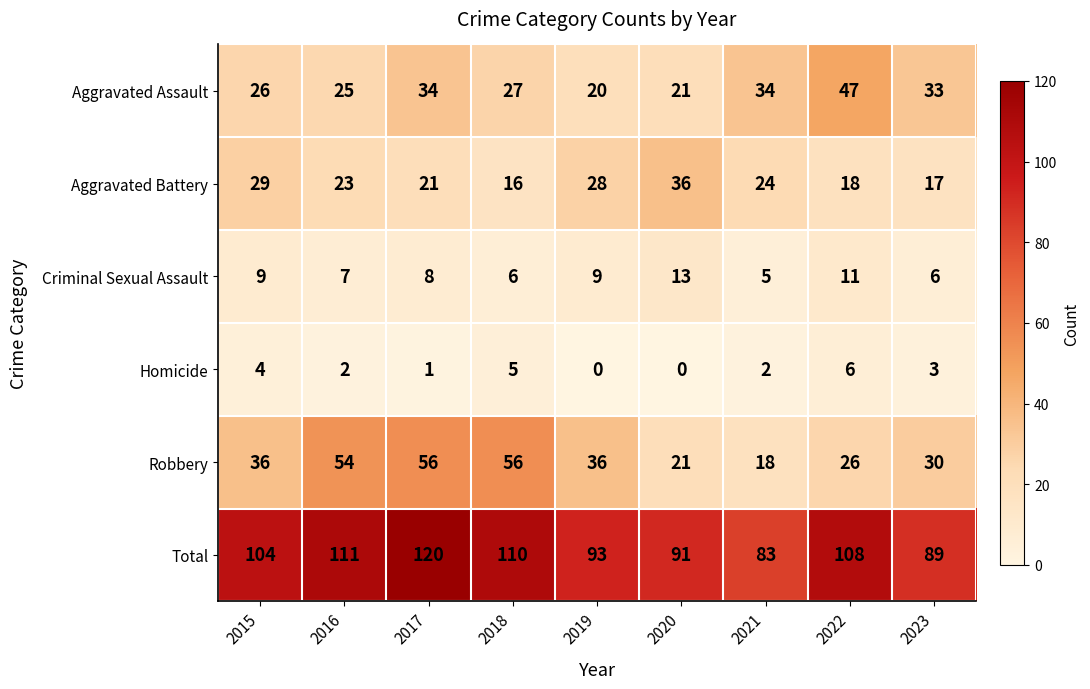

Count the number of categories in the chart.

9